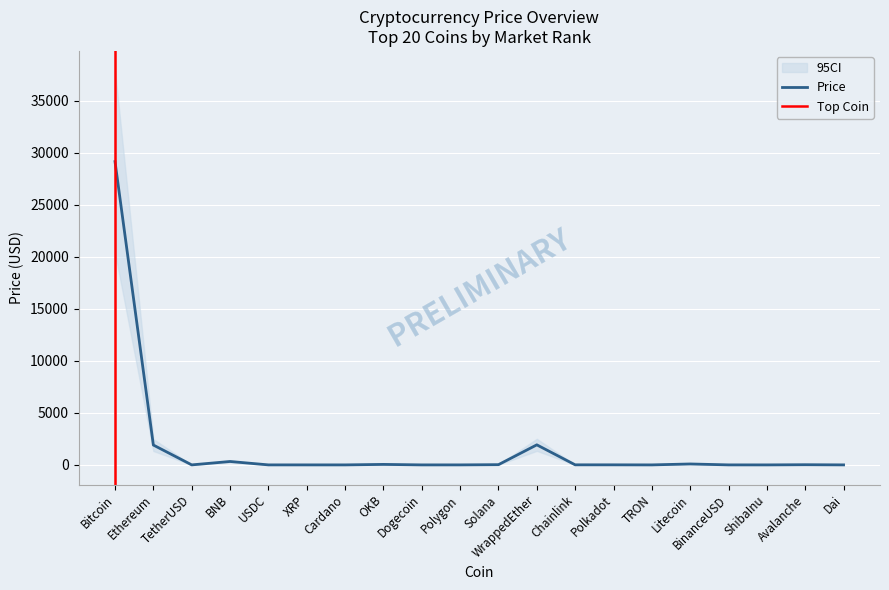

What position from the left is Ethereum?

2